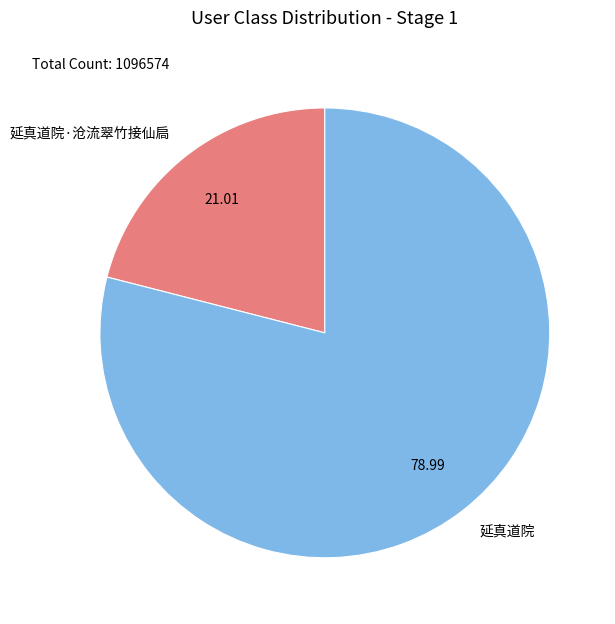

Which slice represents more than half of the pie?

延真道院